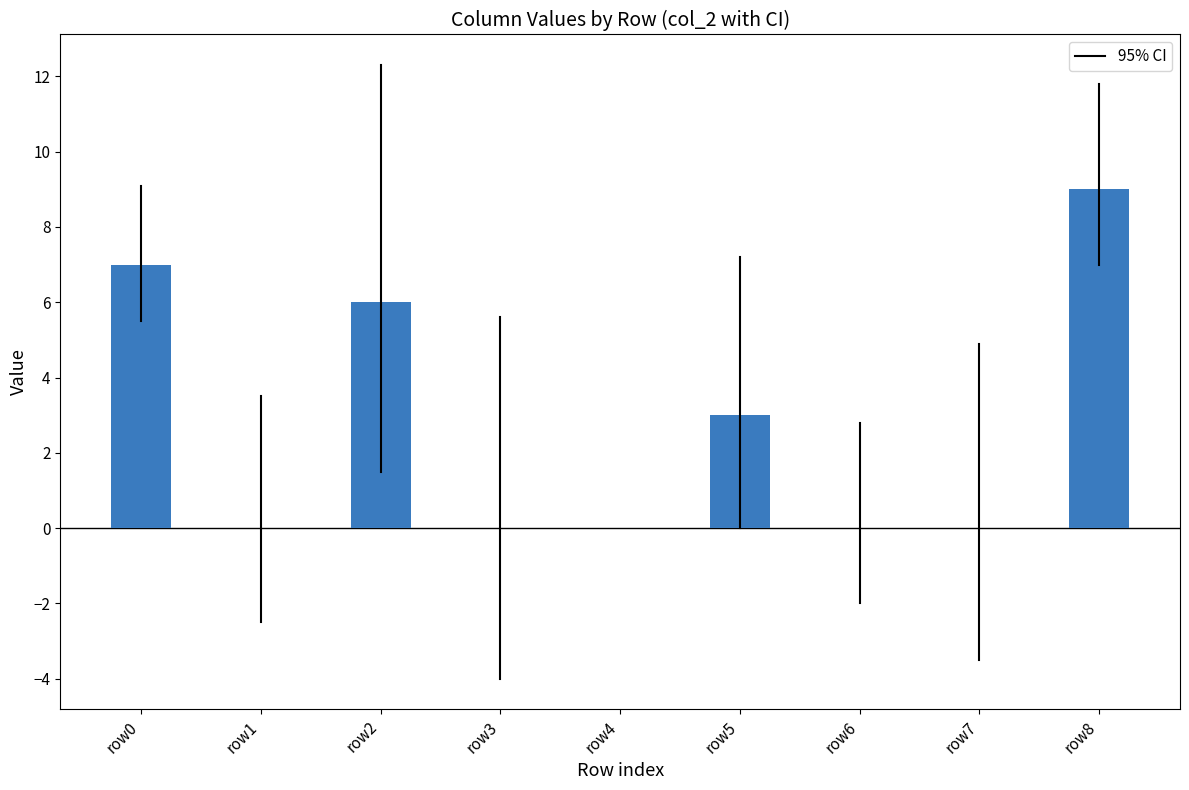

What is the sum of the values at row0 and row7?

7